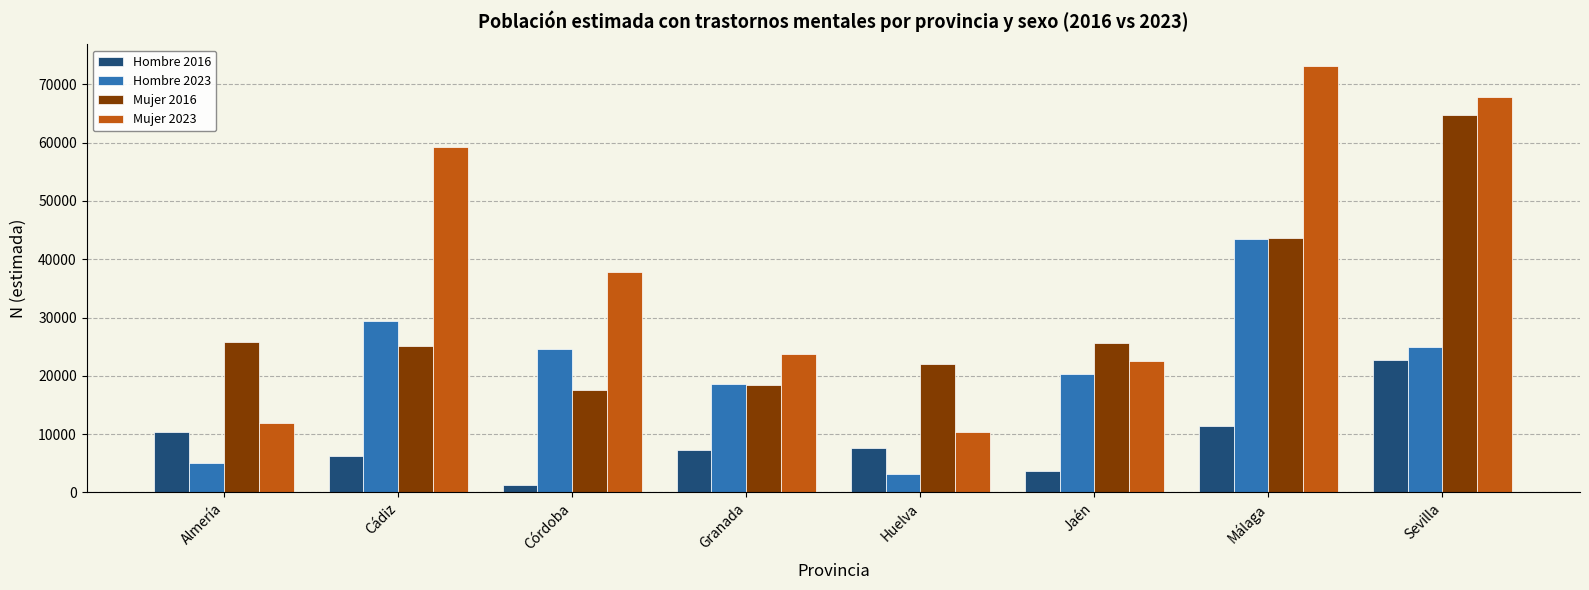

At which category is the sum across all series the highest?

Sevilla